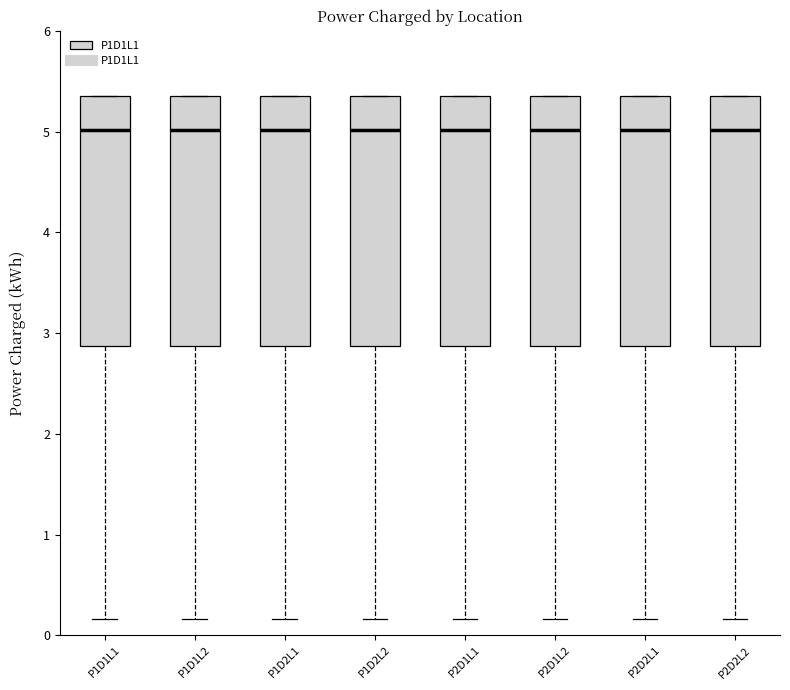

Where does the lower whisker of the box for P2D1L1 end on the y-axis? The values are not printed on the chart, so give them approximately, as read against the axis.

0.2